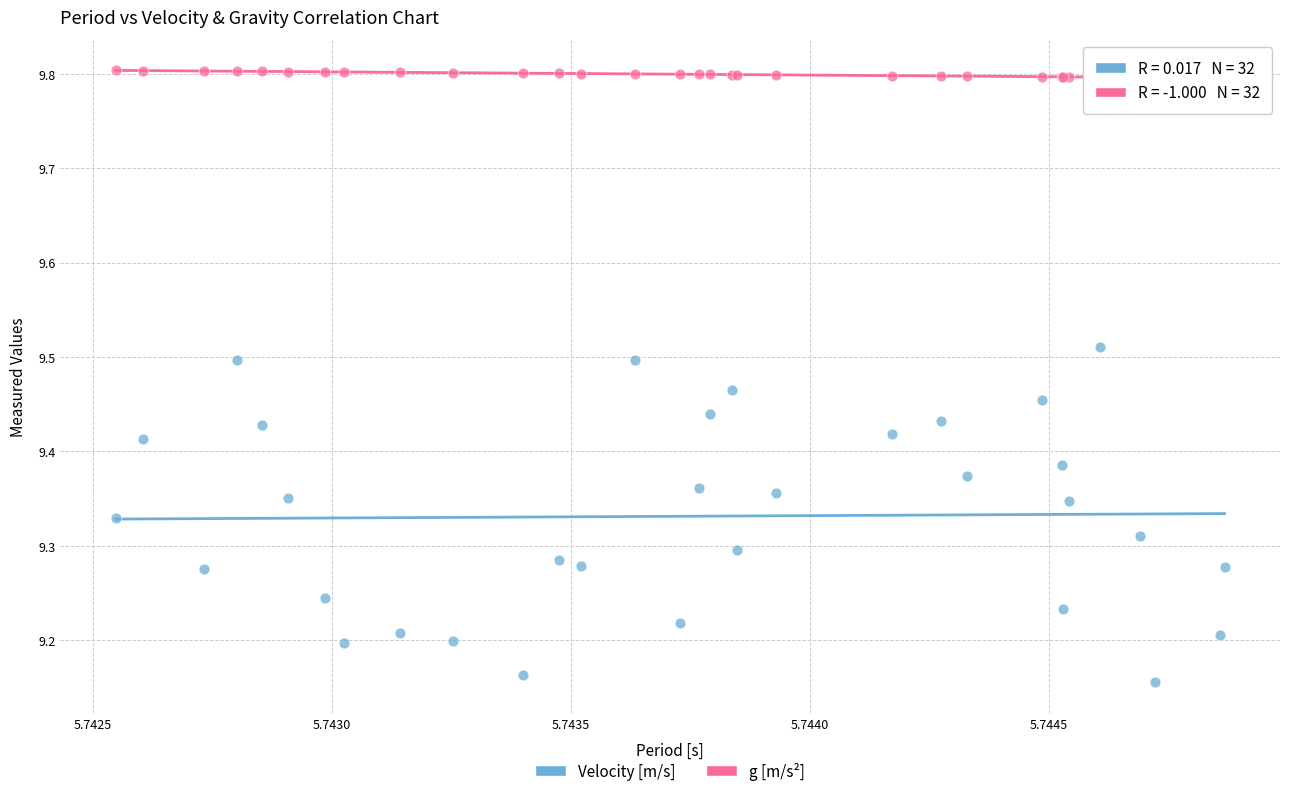

Which series reaches the minimum Y coordinate?

Velocity [m/s]